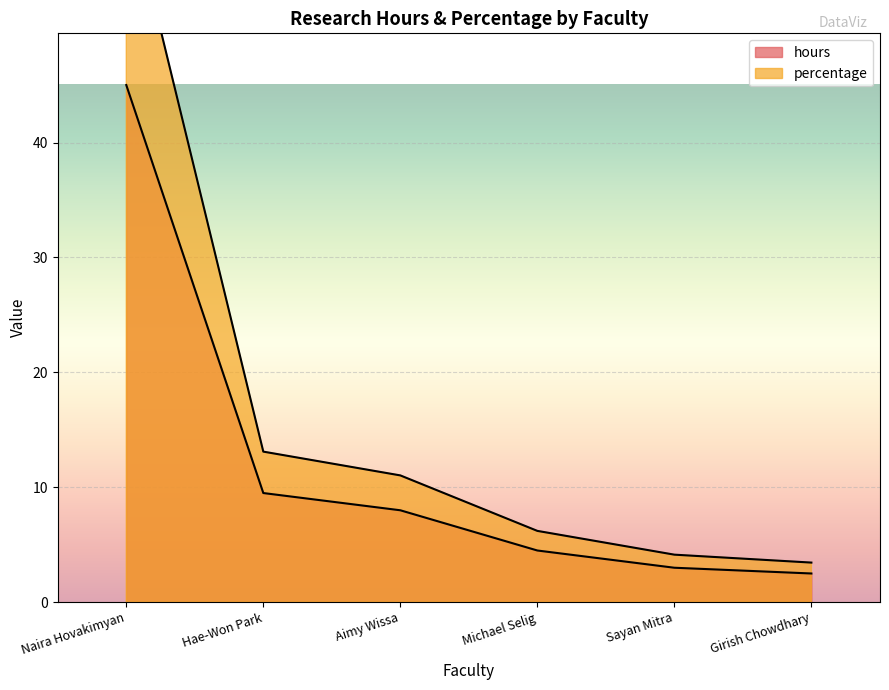

What are all the series names shown in the legend?

hours, percentage